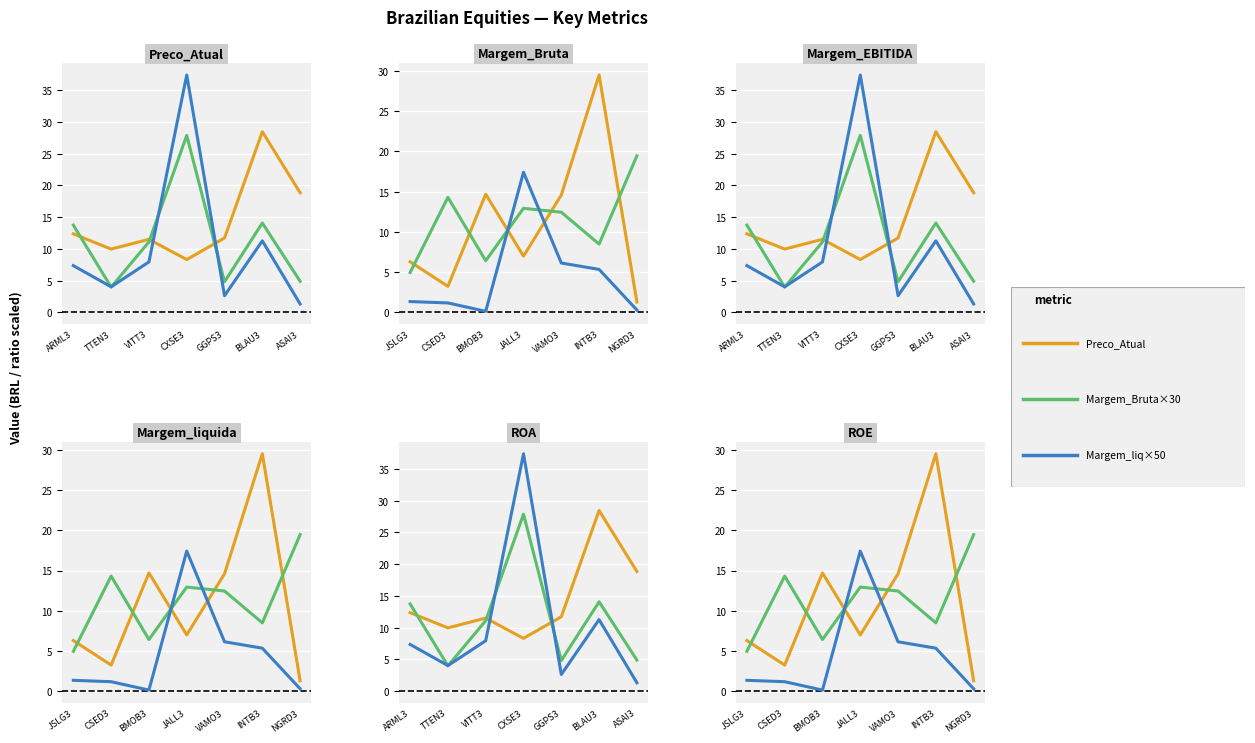

After their last crossing, which series has the higher values: Preco_Atual or Margem_Bruta×30?

Margem_Bruta×30